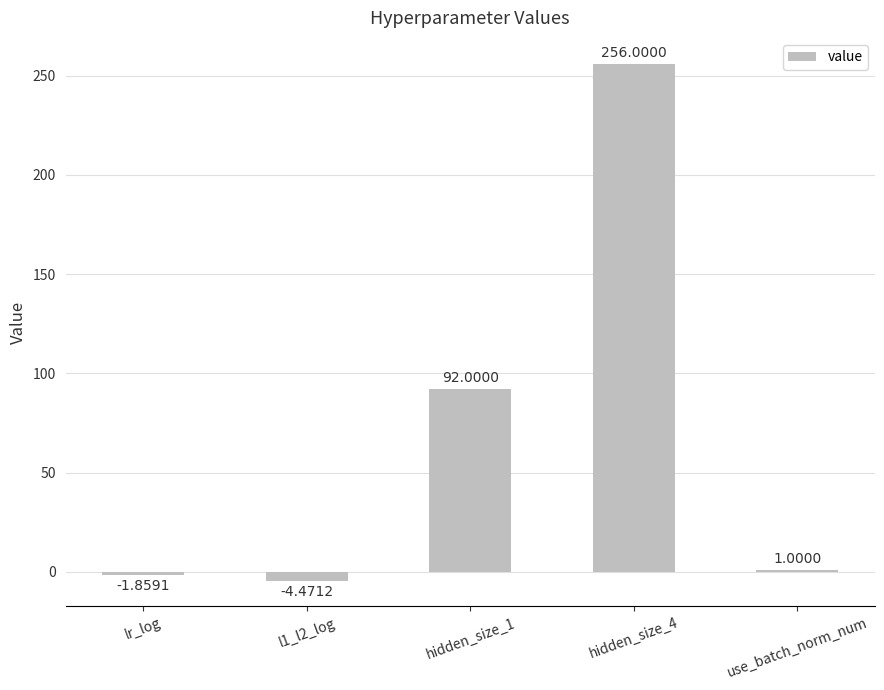

How many values are below 1?

2